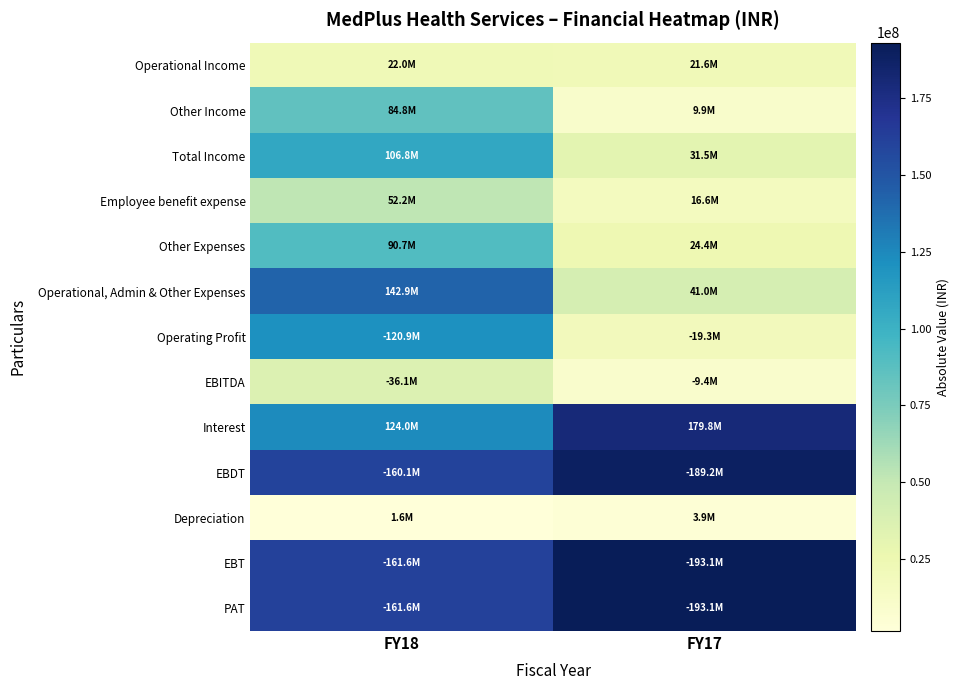

What is the total value across all series at FY18?

1265200000